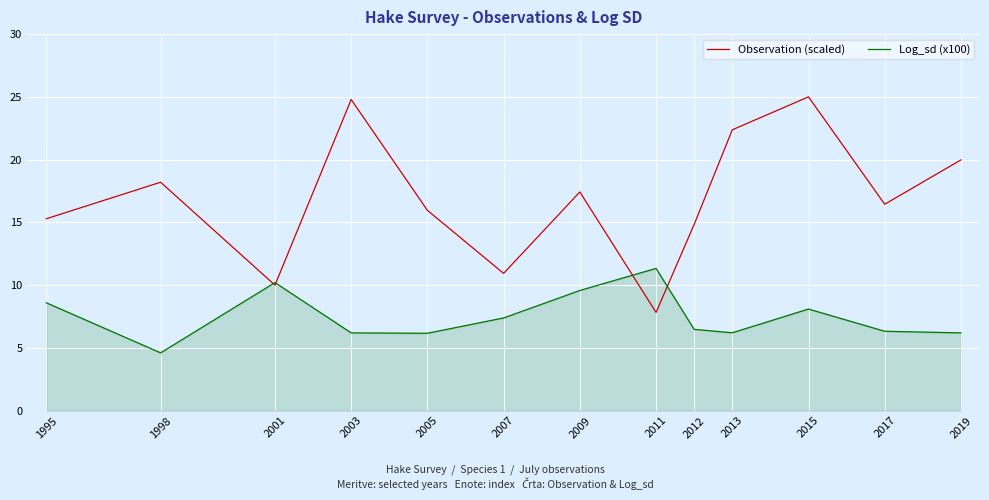

What is the smallest value displayed?

4.6